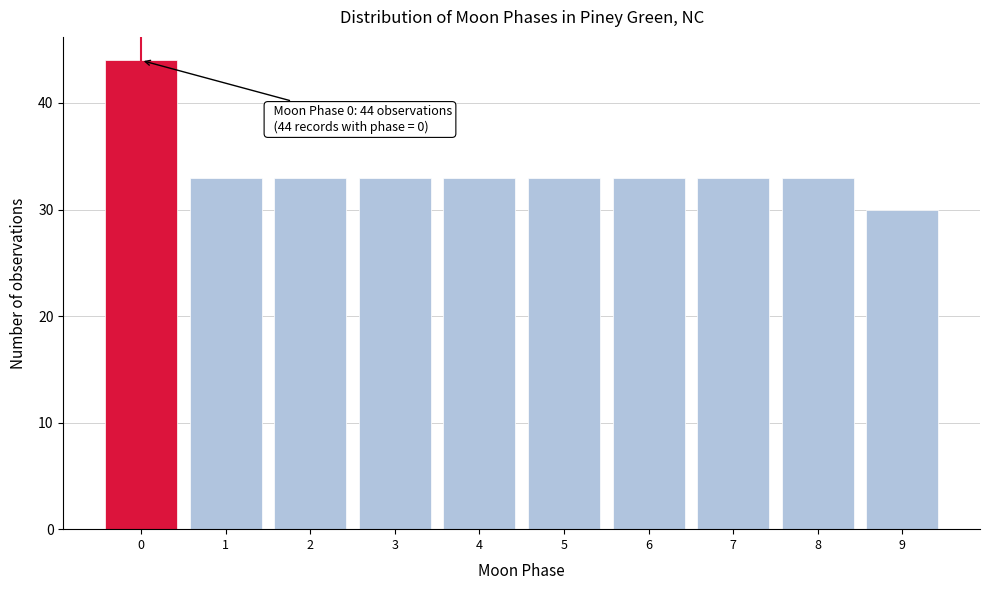

Over which range of the x-axis is the bar tallest?

-0.5 to 0.5